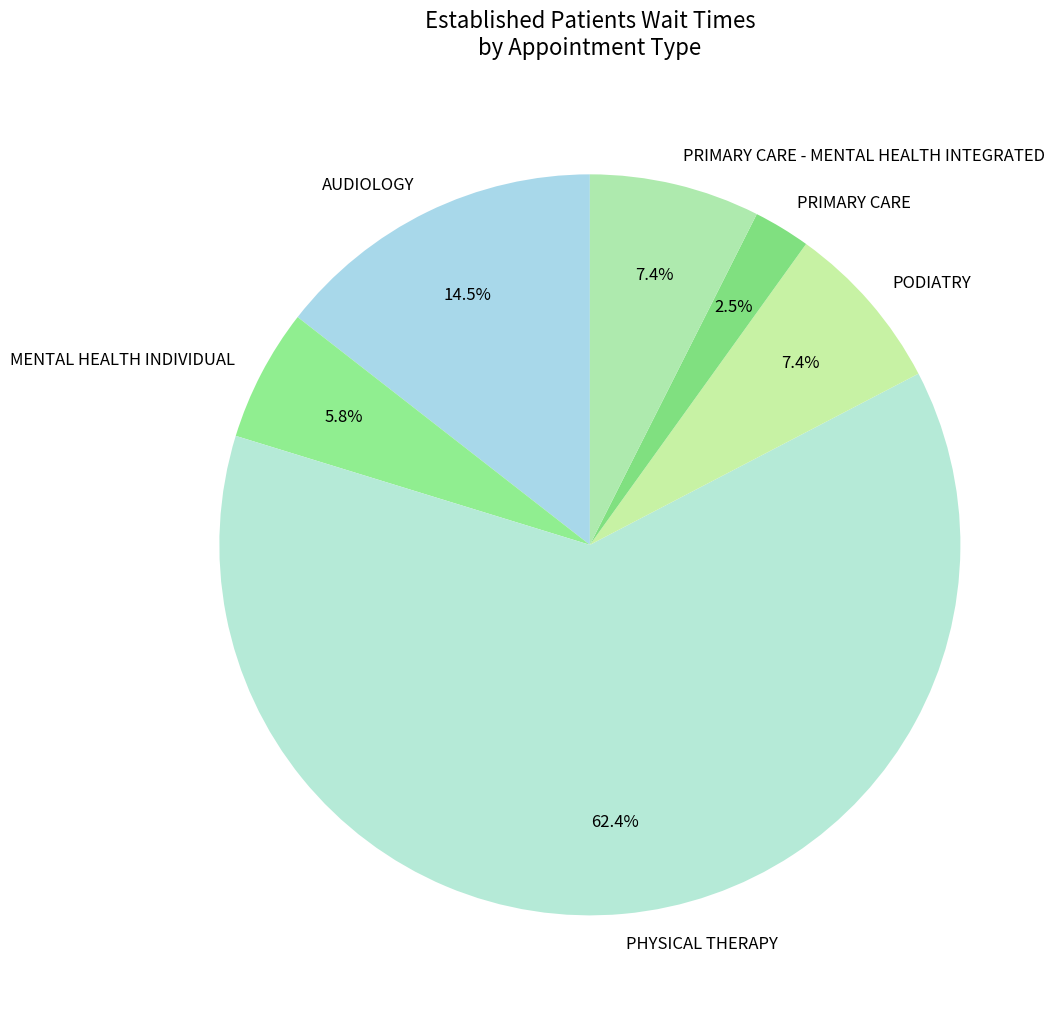

How many segments does this pie chart have?

6